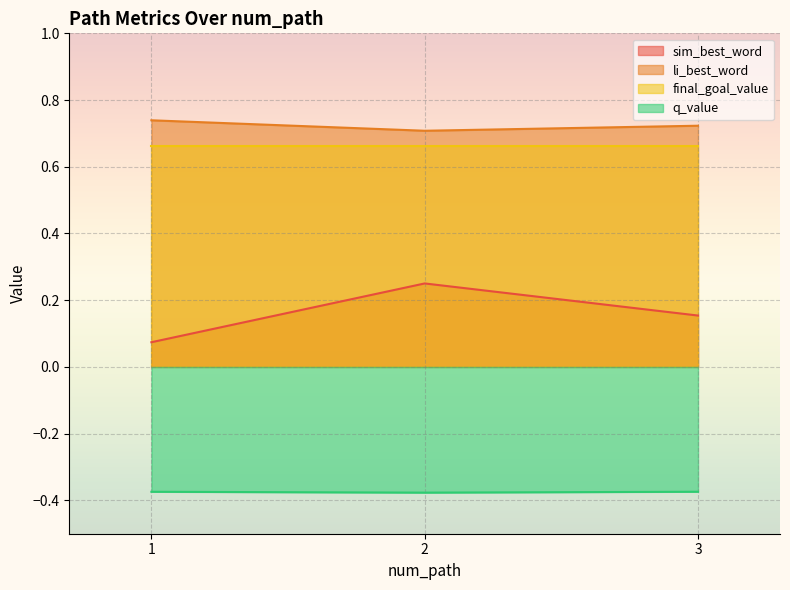

Does the chart display data point markers on the line(s)?

No